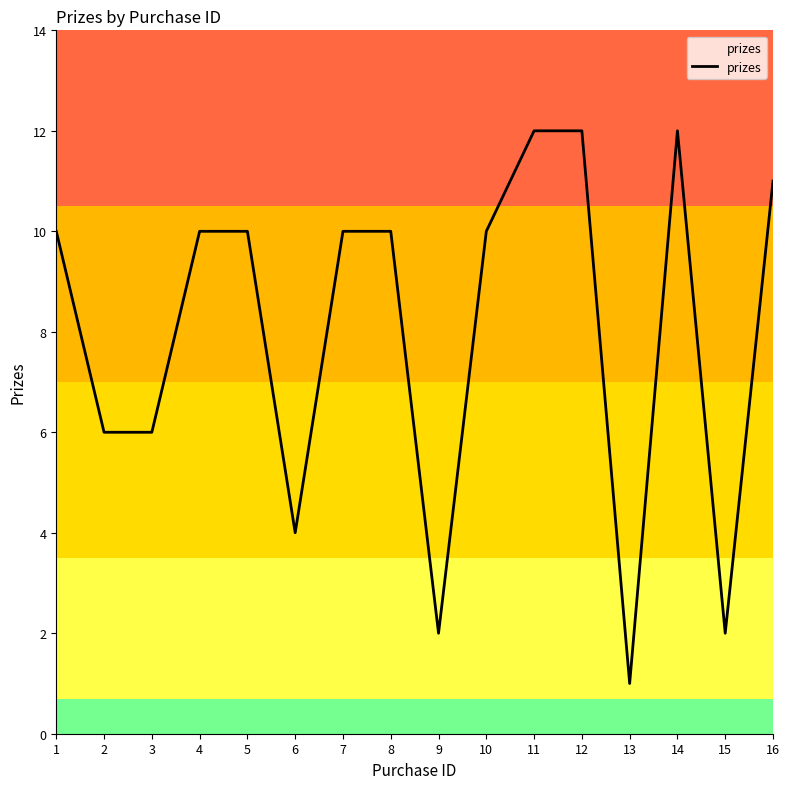

What is the minimum value shown in the chart?

1